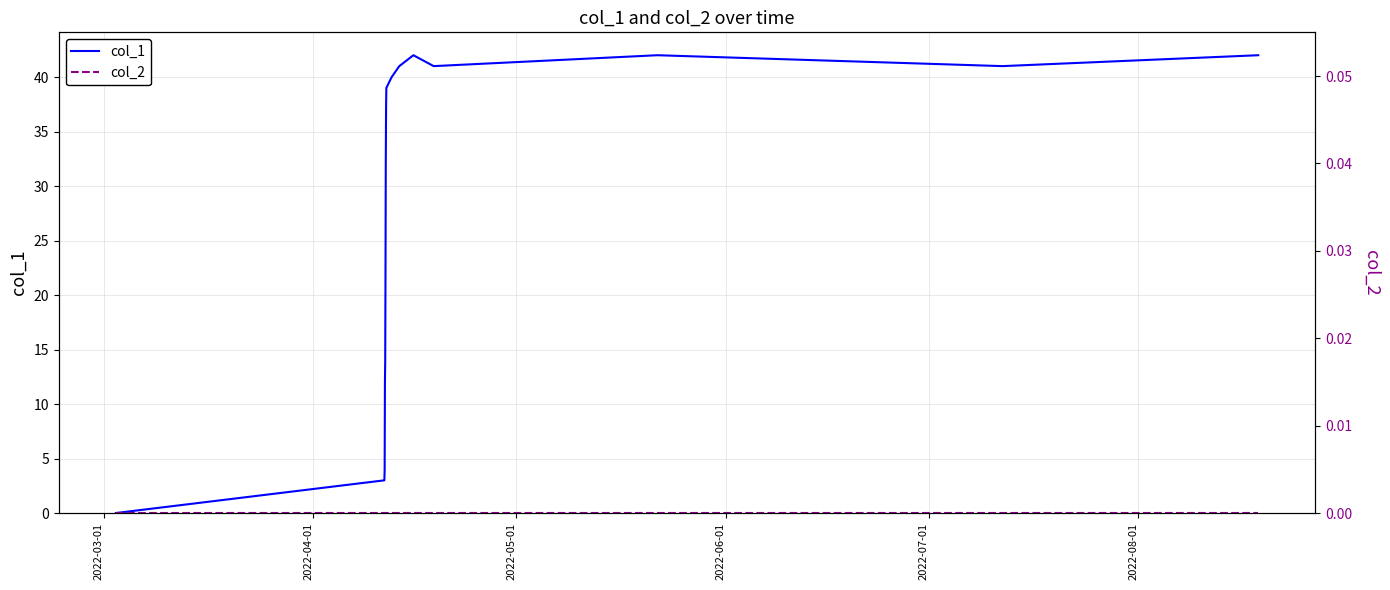

What position from the right is 2022-04-01?

15